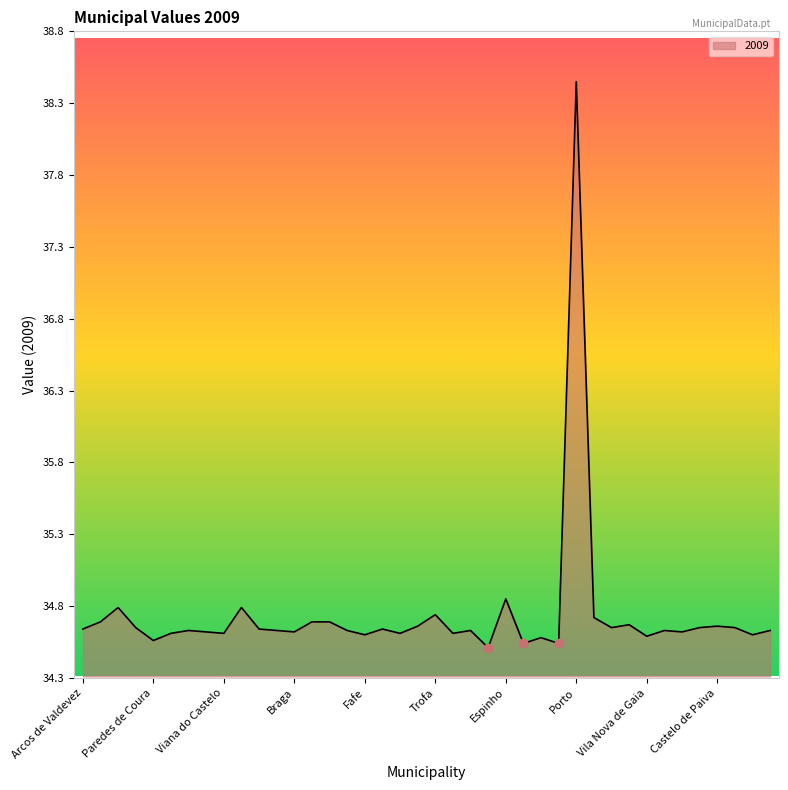

What is the smallest value displayed?

34.5